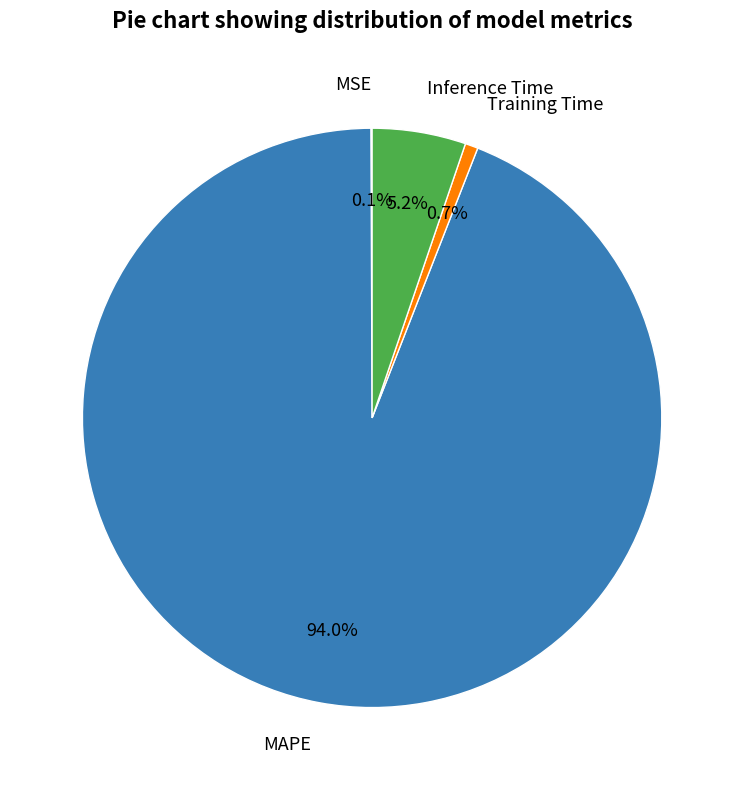

Which slice is the largest?

MAPE